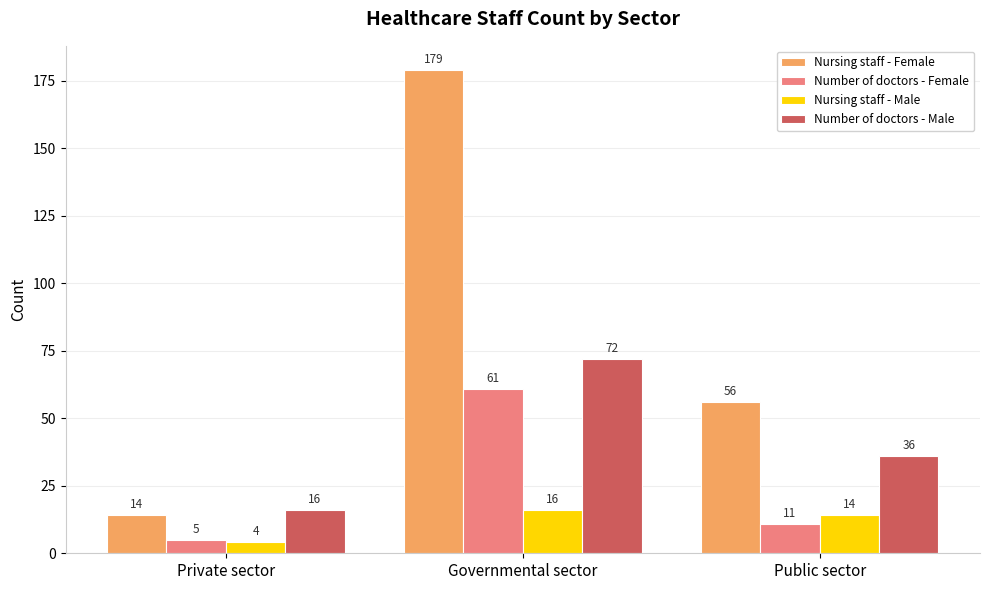

What is the label of the 3rd bar from the left?

Public sector